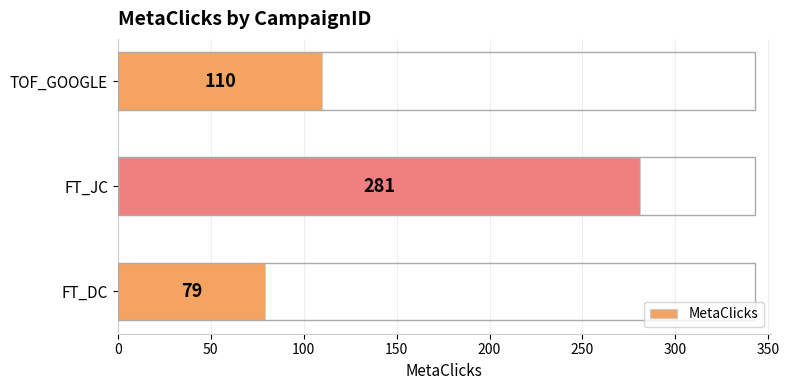

Count the values in the range 79 to 281.

3